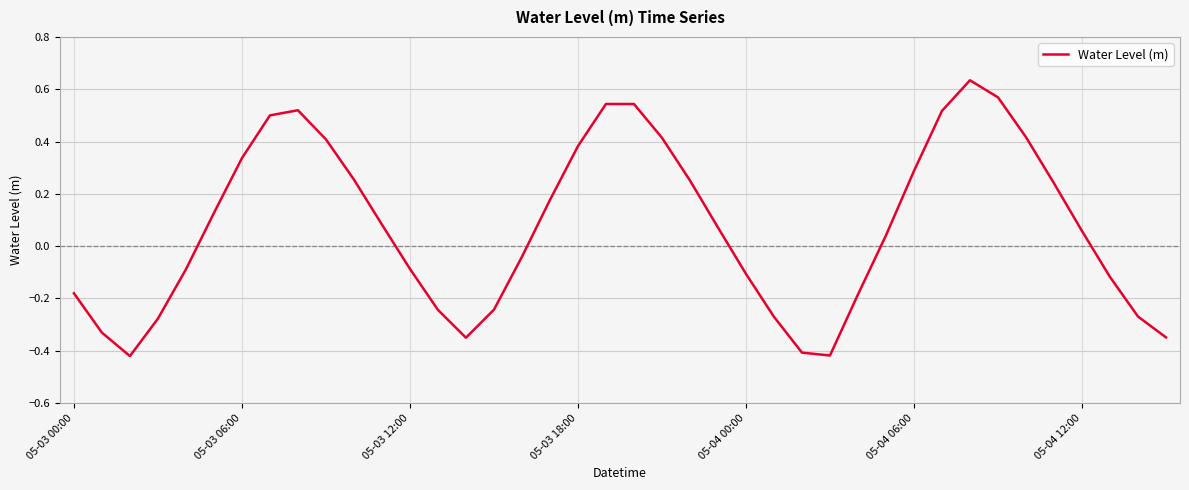

What is the difference between the second highest and minimum values?

1.0